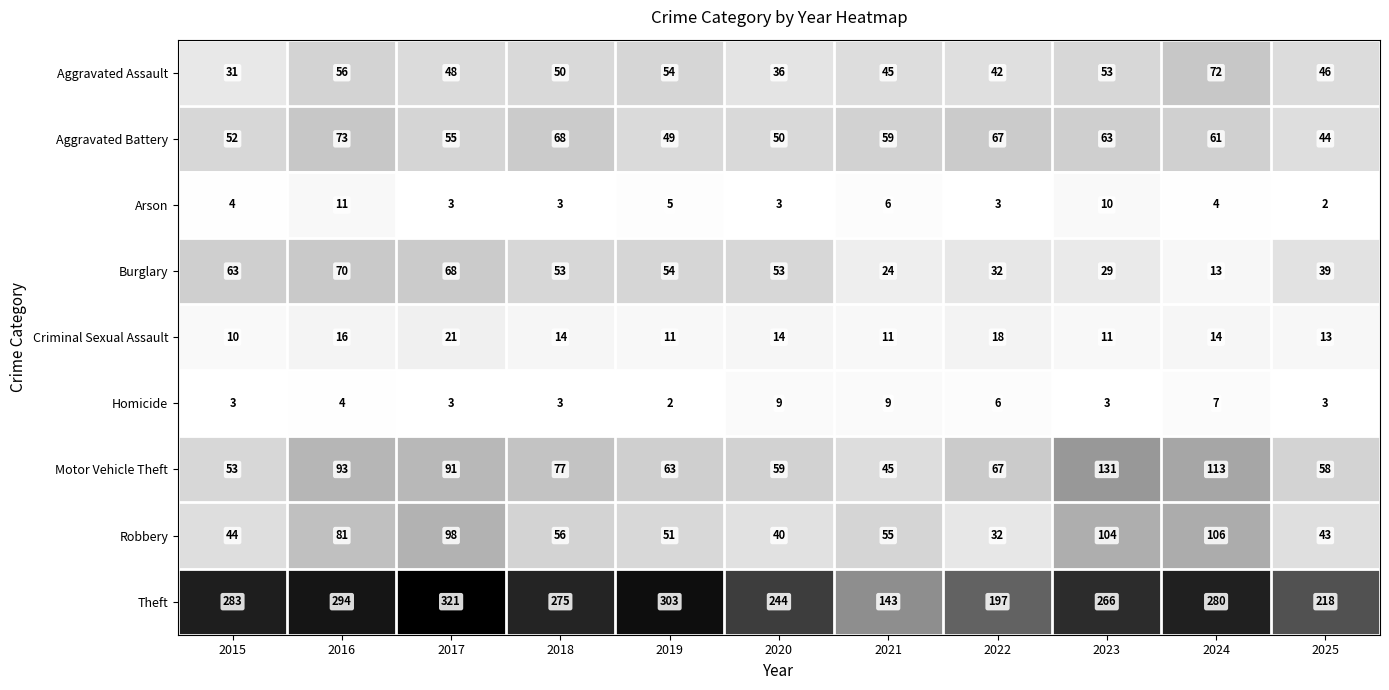

How many distinct data groups are displayed?

9